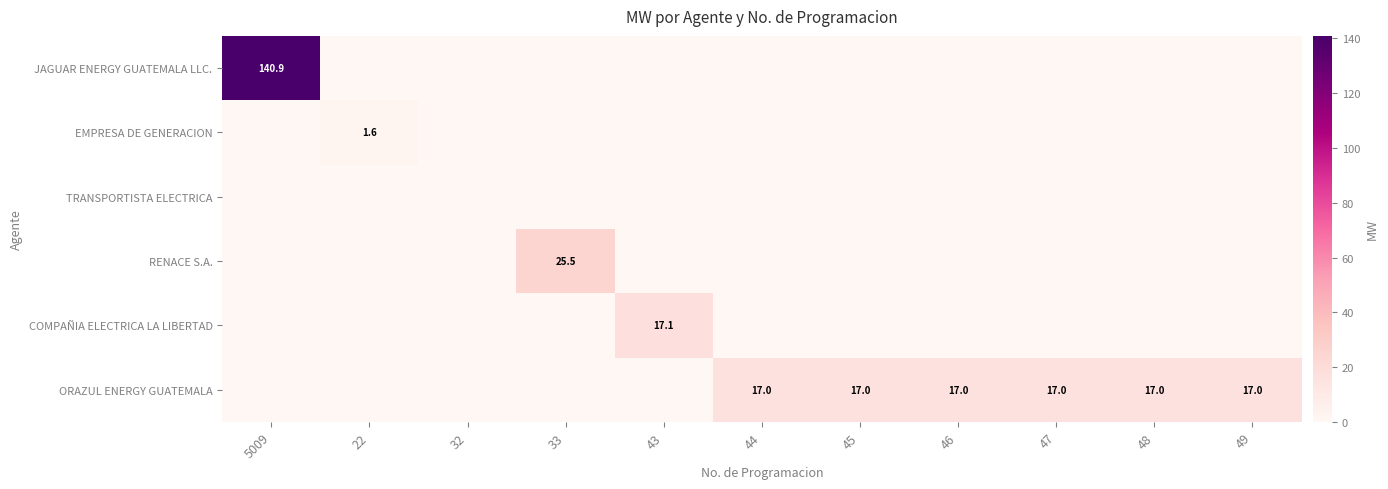

Is it true that ORAZUL ENERGY GUATEMALA equals 17.0 at 46?

True